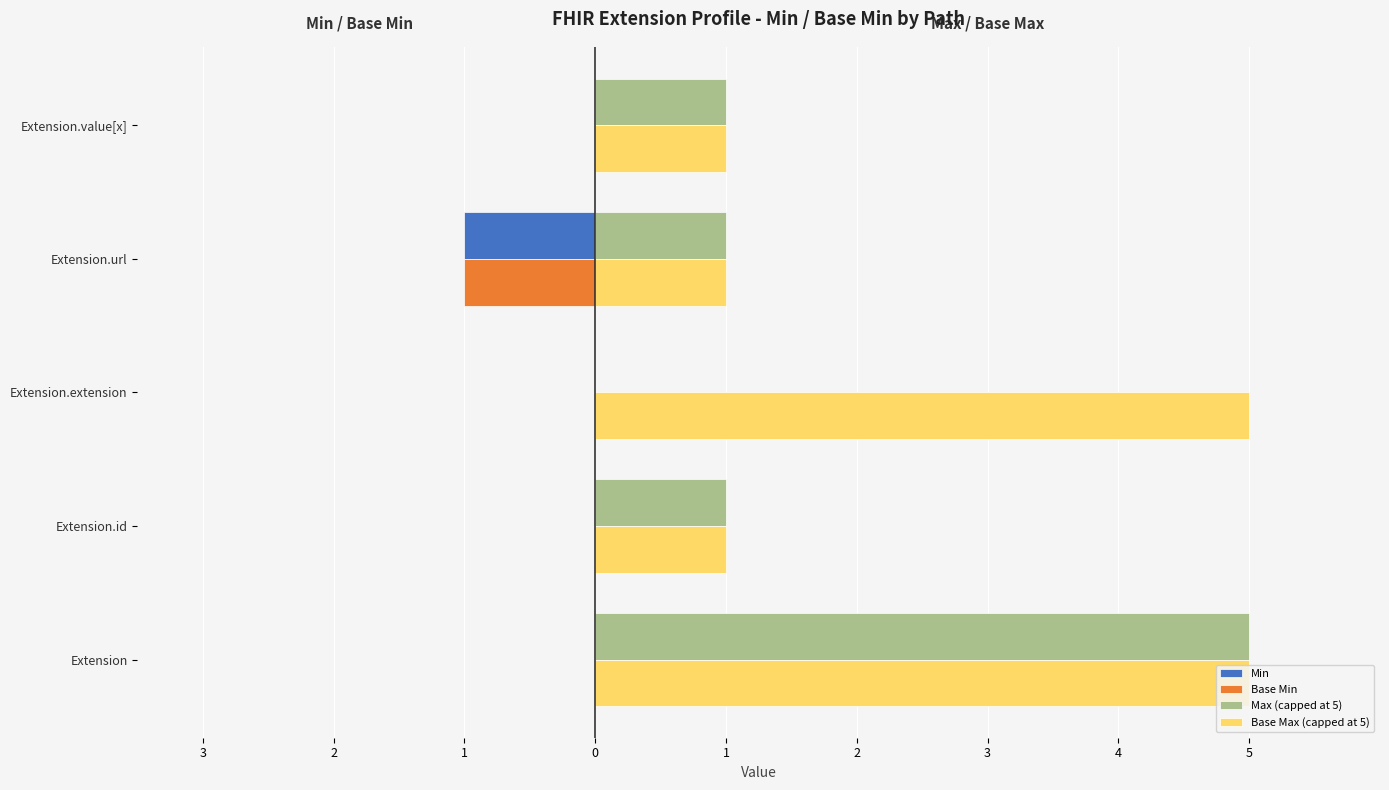

Are the bars grouped side by side (vs. stacked)?

Yes